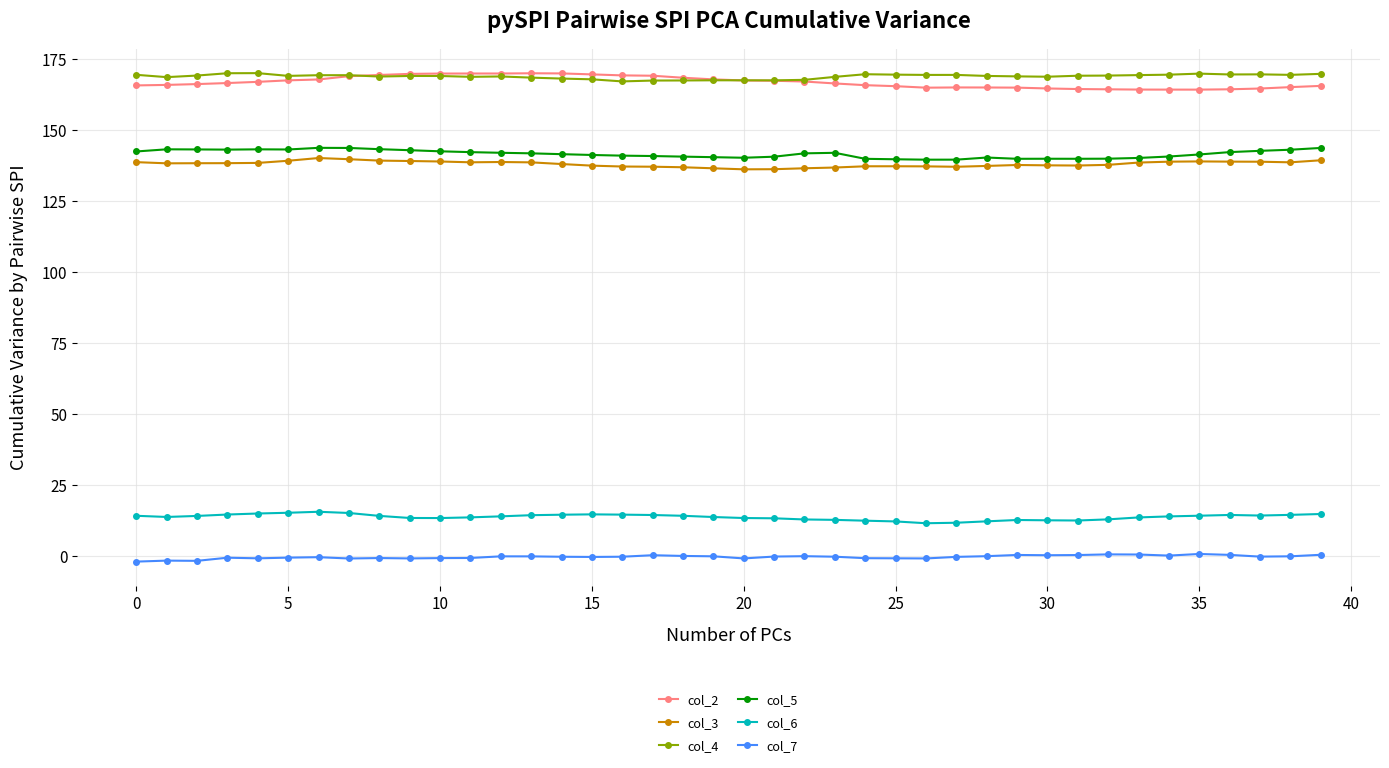

How many intersections are there between col_2 and col_4?

2